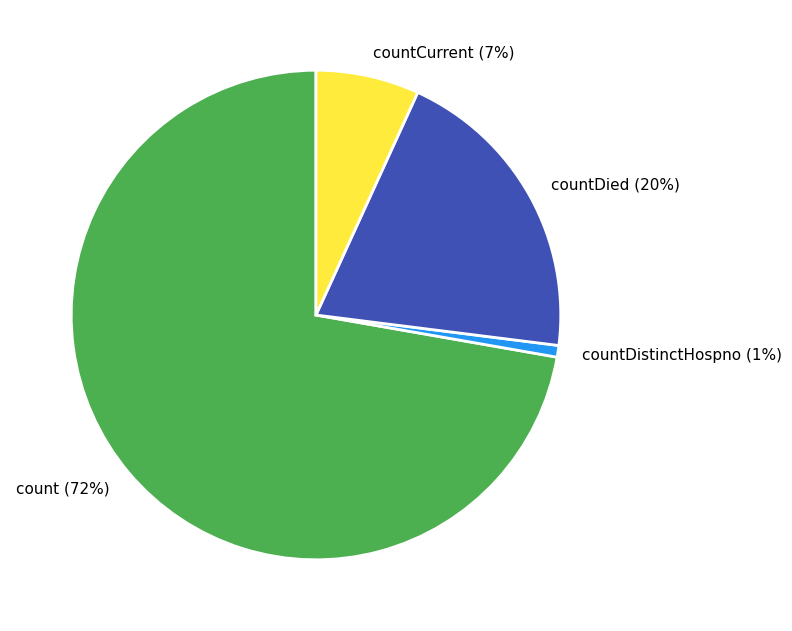

Which has a higher value, countDied or countDistinctHospno?

countDied